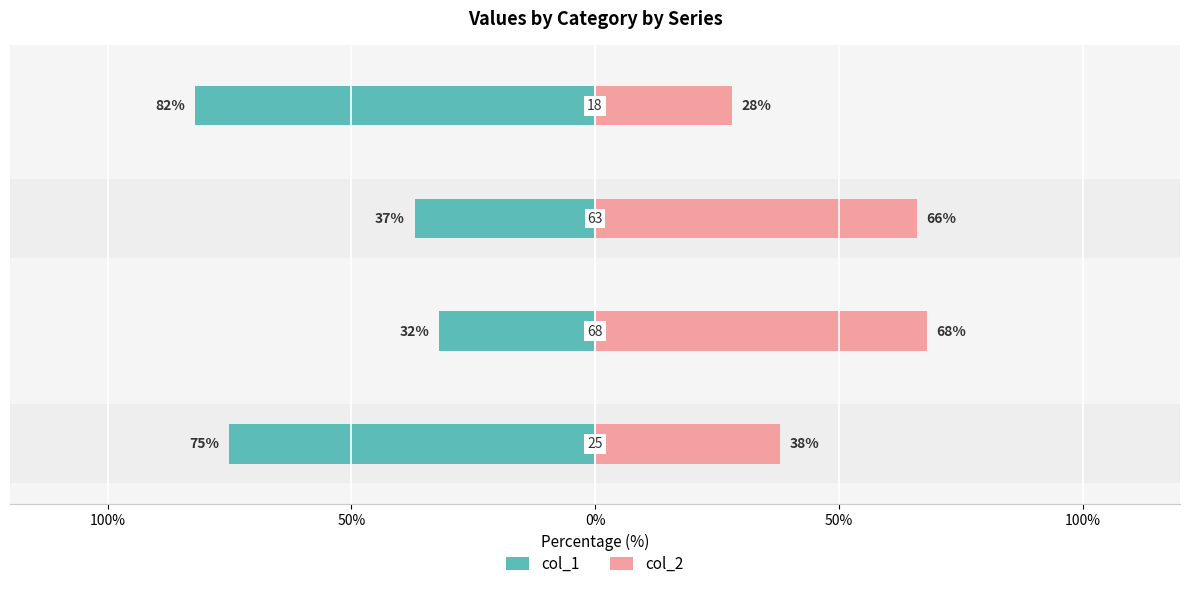

Does the chart contain stacked bars?

No